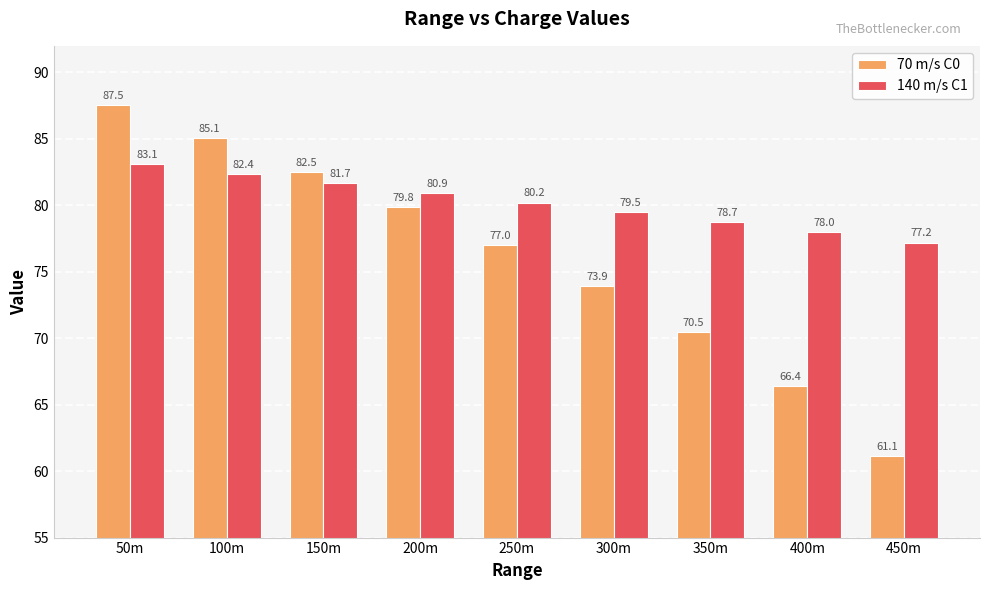

Which series has the widest spread of values?

70 m/s C0